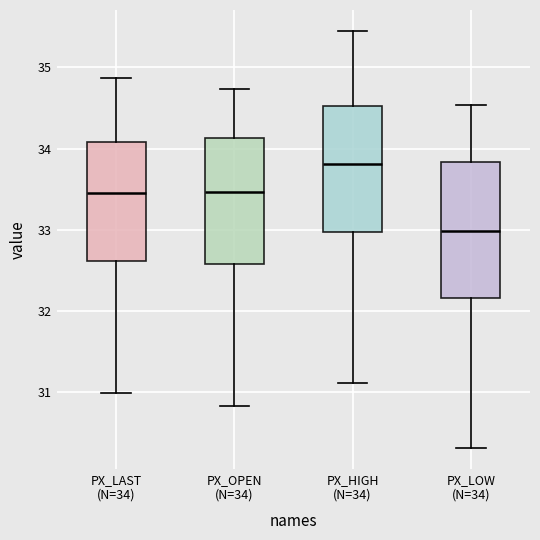

Which box has the lowest median line?

PX_LOW (N=34)